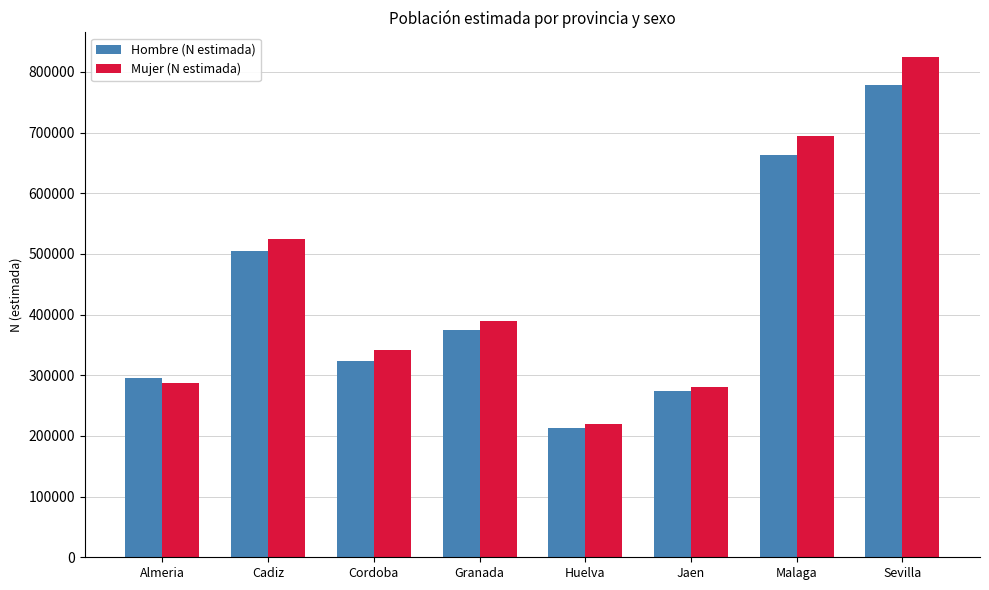

Where is Mujer (N estimada) nearest to the value 521722?

Cadiz